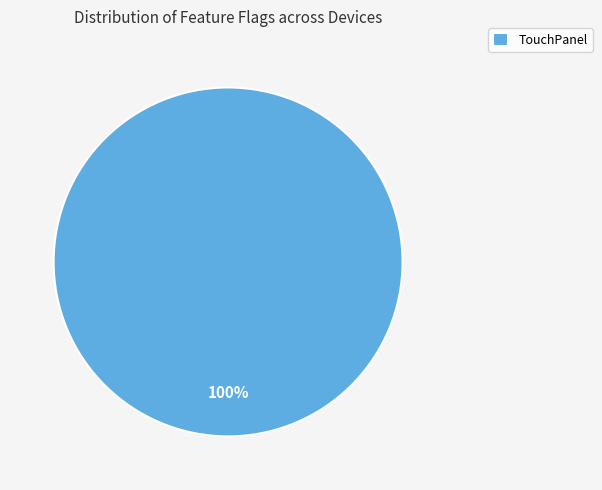

How many slices are in this pie chart?

1